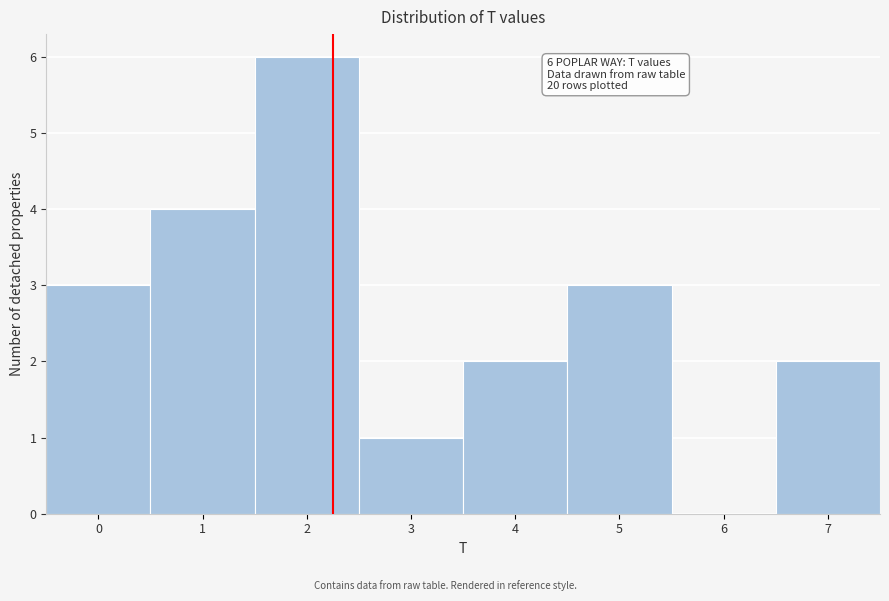

Reading right to left, what are all the values shown in this chart?

7=2	6=0	5=3	4=2	3=1	2=6	1=4	0=3